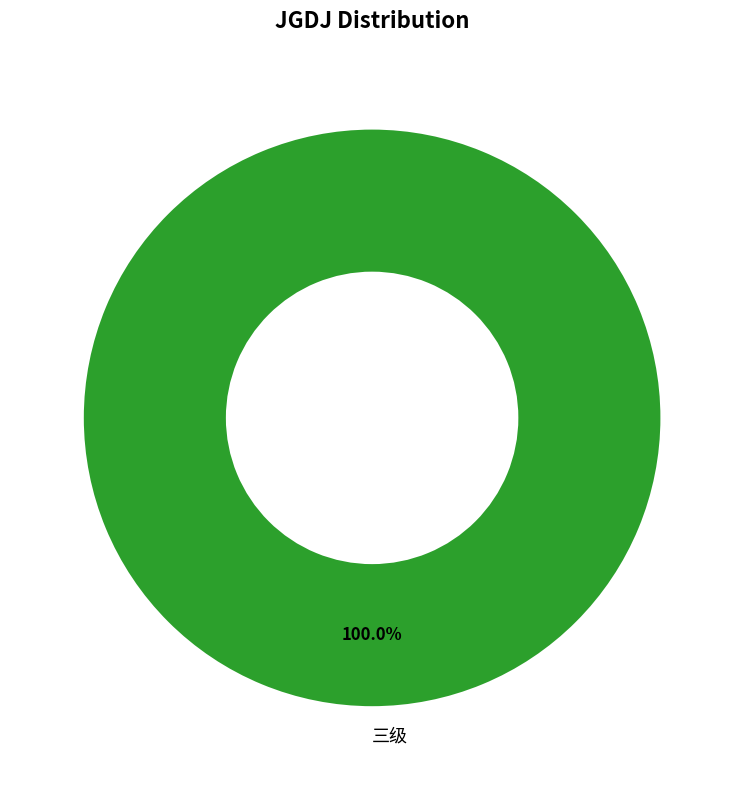

Is 三级 the majority of the pie?

Yes